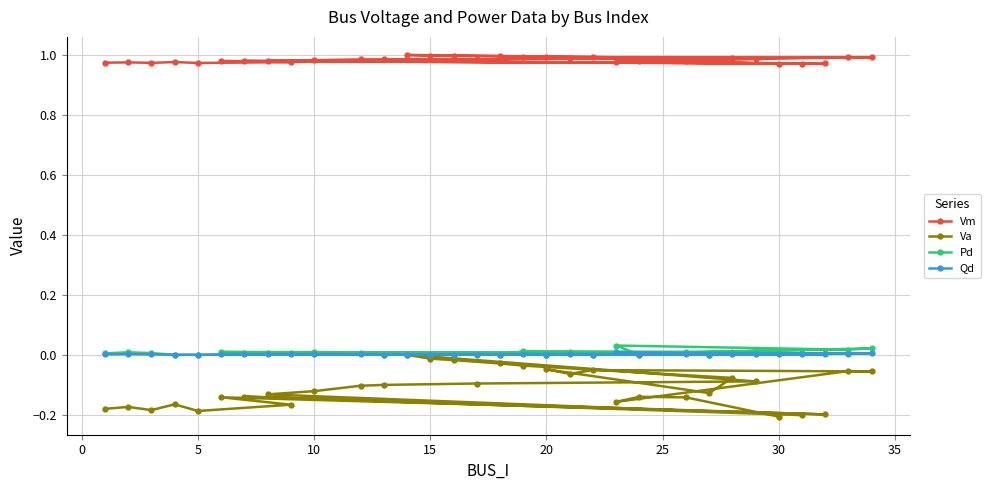

True or false: Pd and Qd intersect in this chart.

False